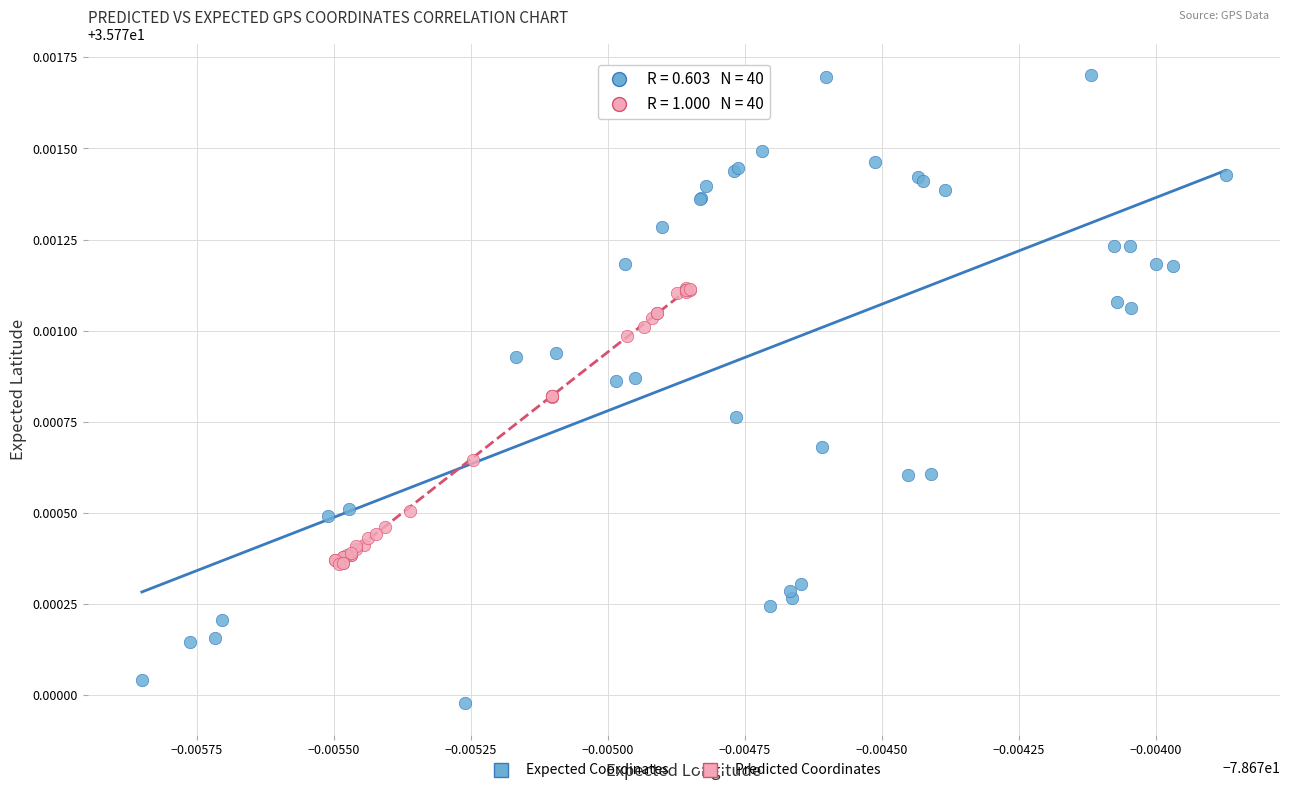

Which series contains the highest Y value?

Expected Coordinates